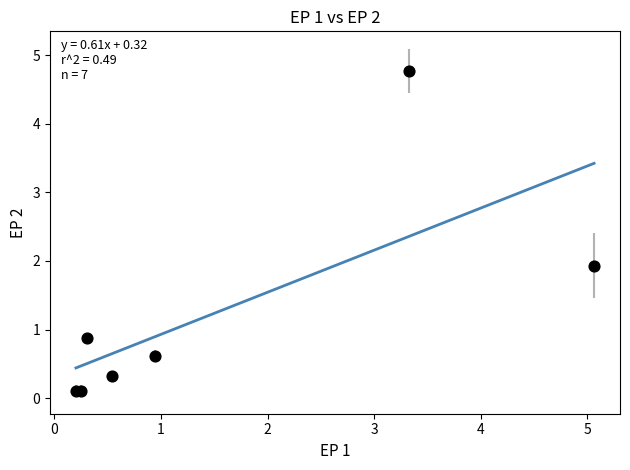

What Y value in the scatter plot is closest to 2?

1.9